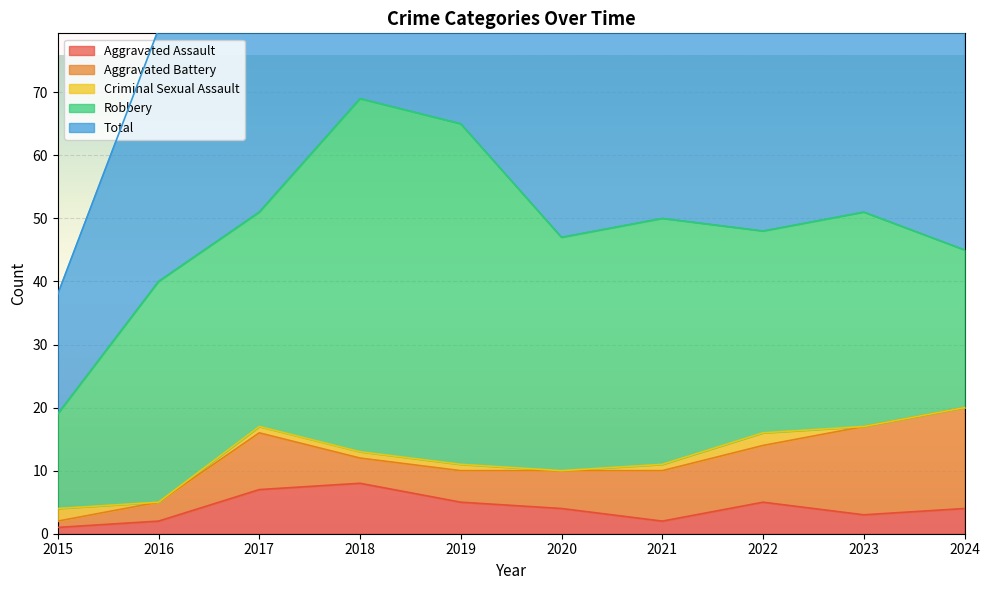

What are all the series names shown in the legend?

Aggravated Assault, Aggravated Battery, Criminal Sexual Assault, Robbery, Total